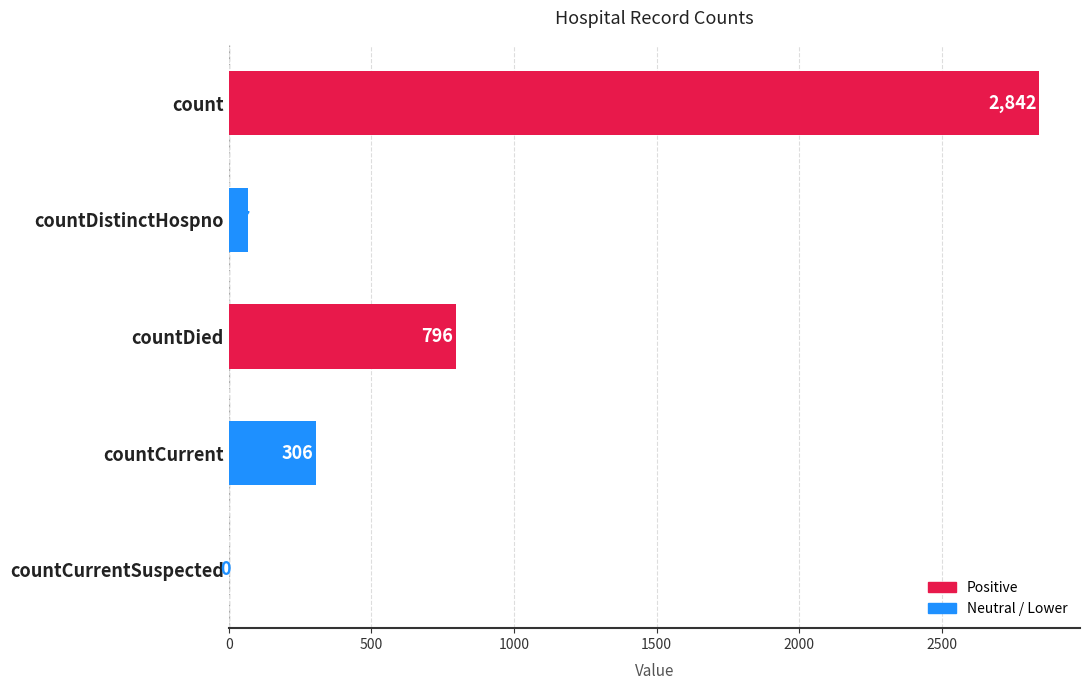

Which label corresponds to the largest value in the chart?

count